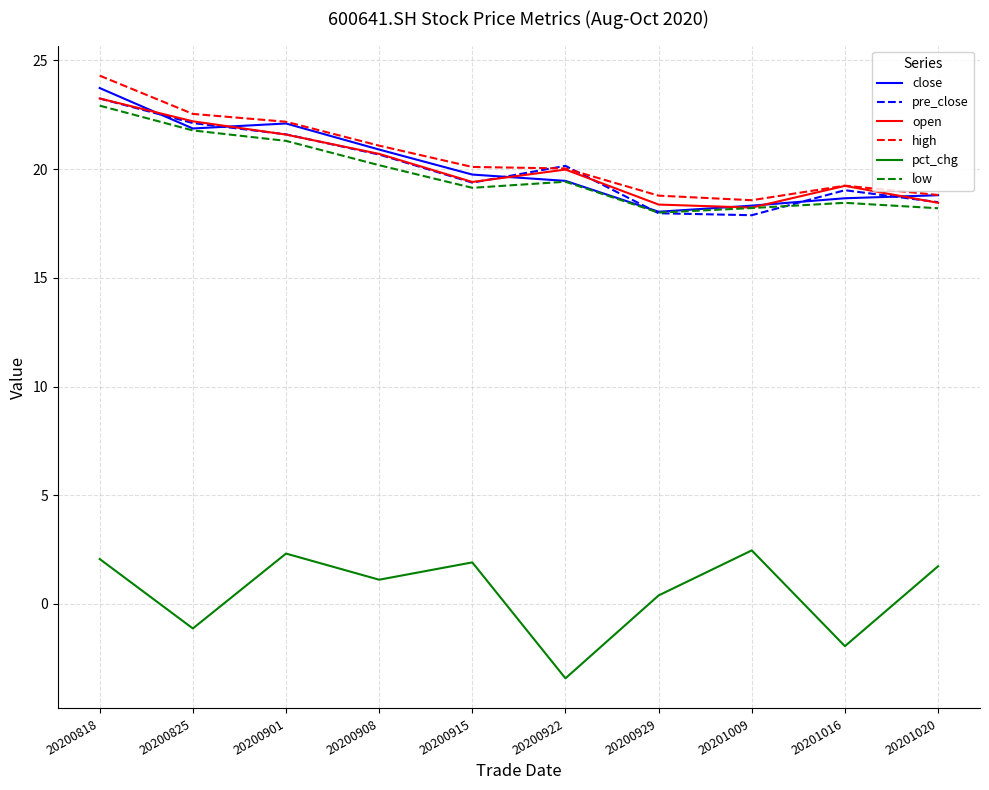

Between 20200922 and 20201009, which series saw the biggest shift?

pct_chg